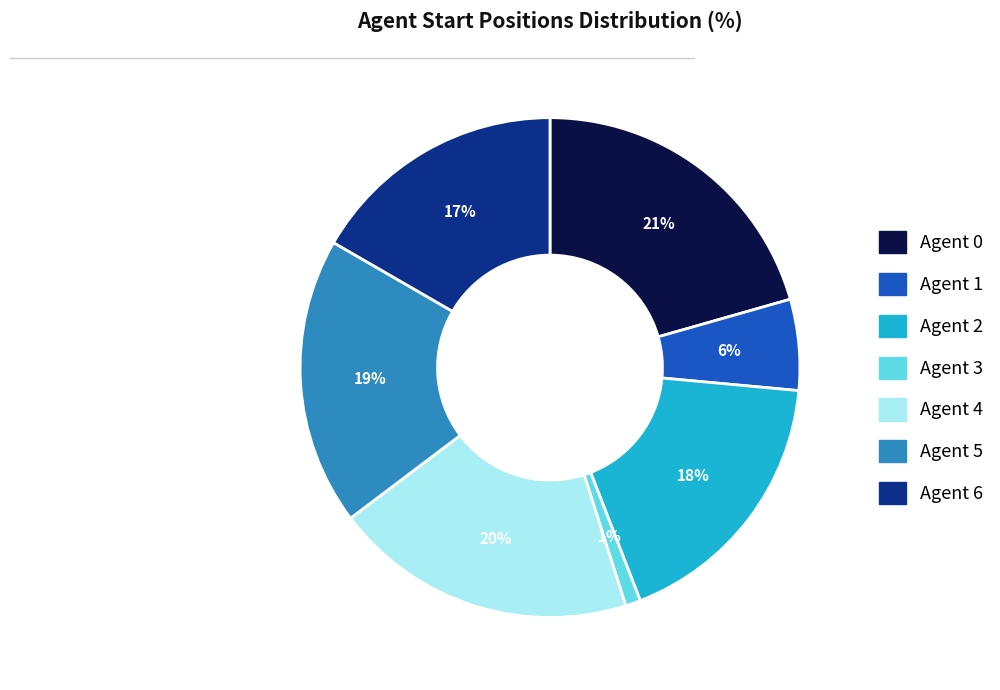

What percentage is the Agent 3 slice, to the nearest percent?

1%